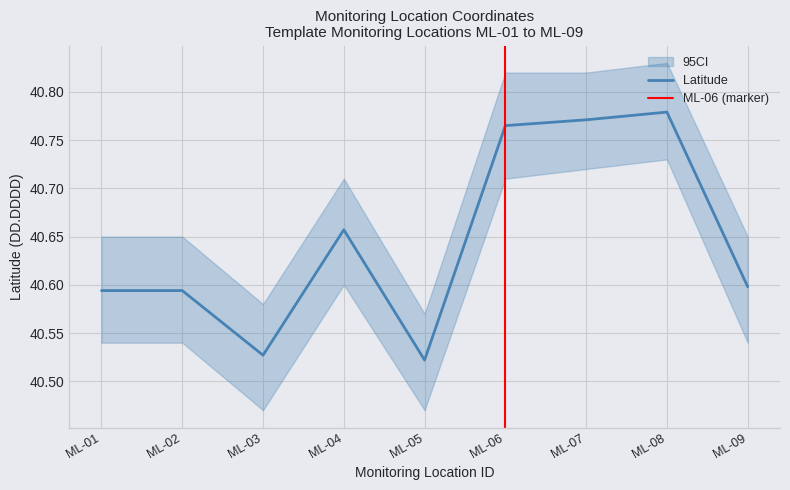

What is the average value?

40.6